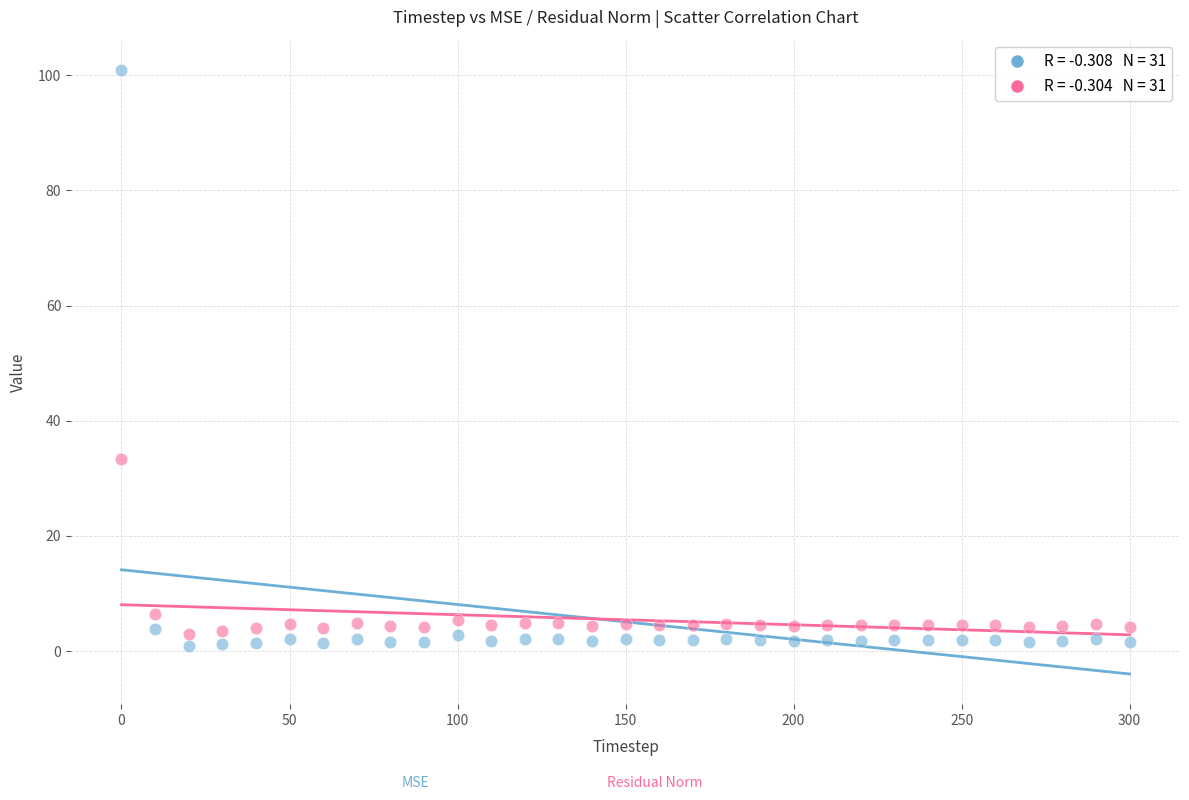

Across all series, what Y value is closest to 50?

33.3